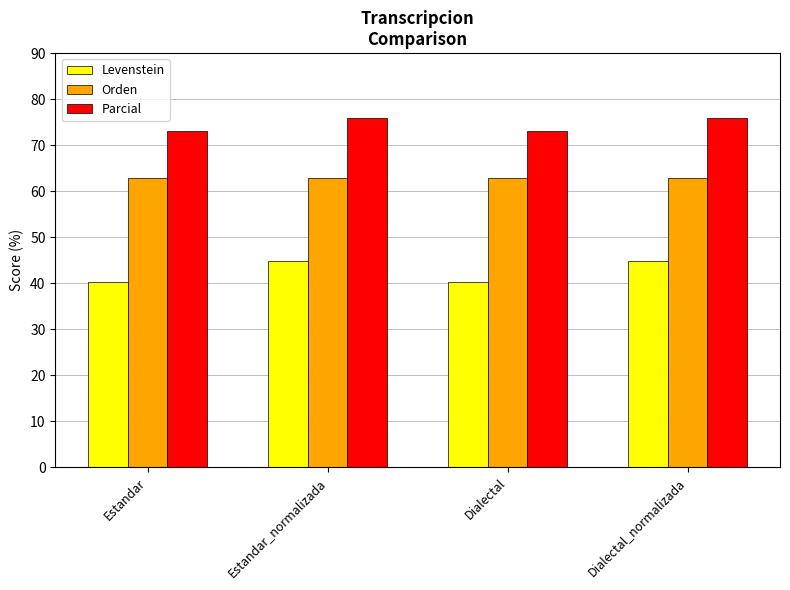

Read the Orden value at Estandar.

62.9